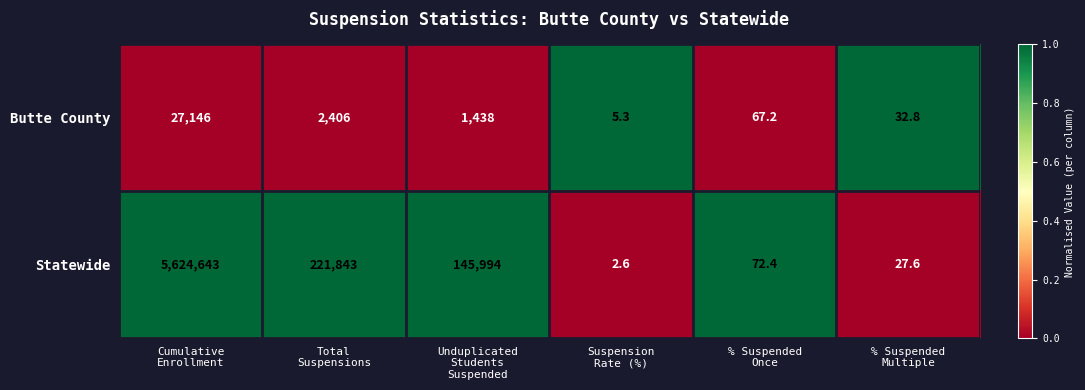

Count the number of data series in this chart.

2